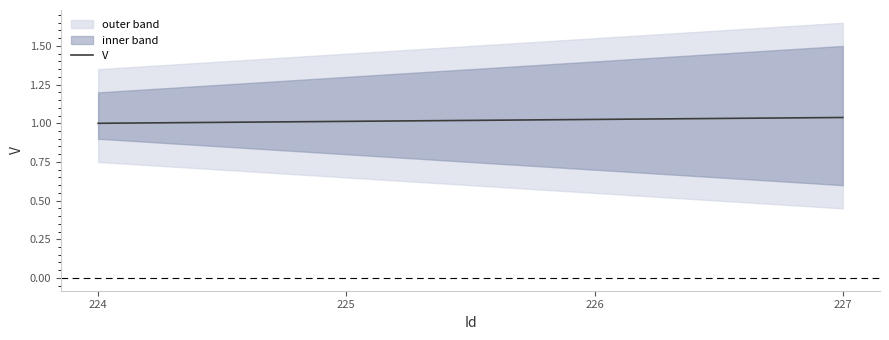

Between 226 and 227, which is larger?

227